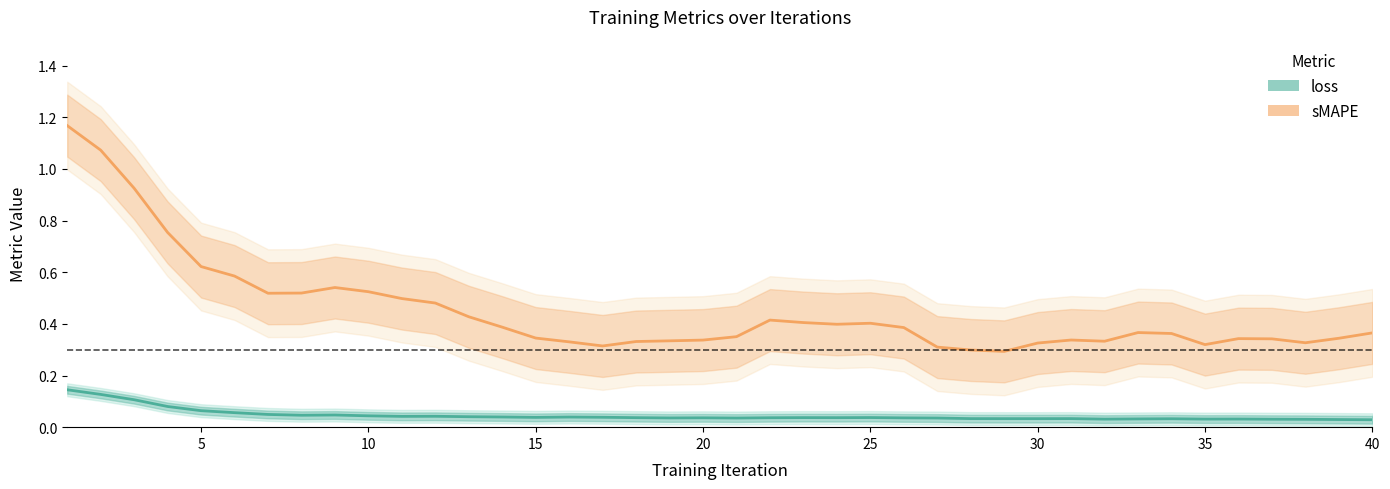

Count the number of data series in this chart.

2